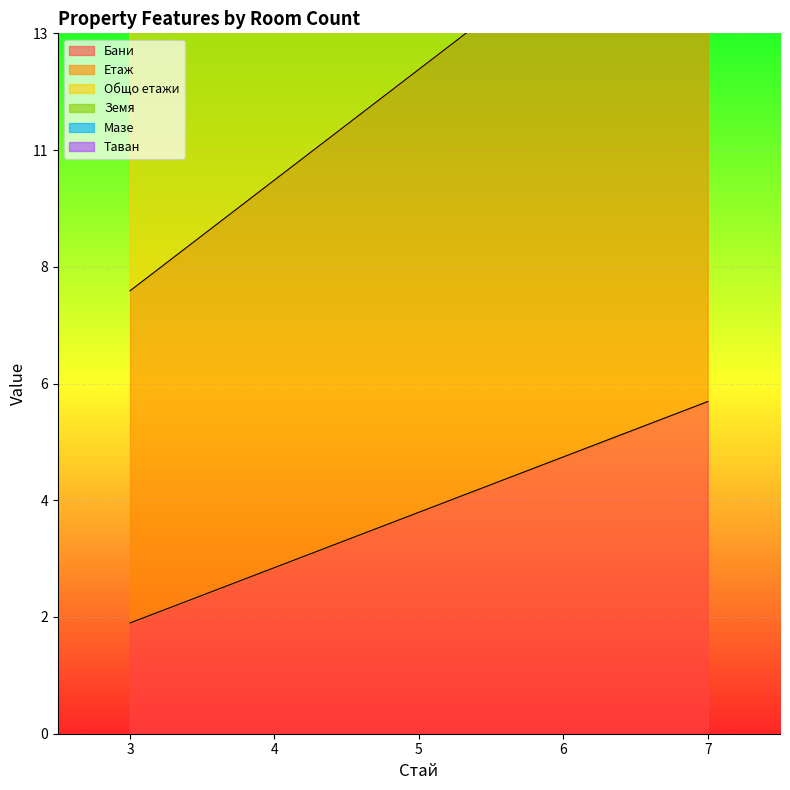

True or false: Мазе has more than 0 points higher than both neighbors.

False